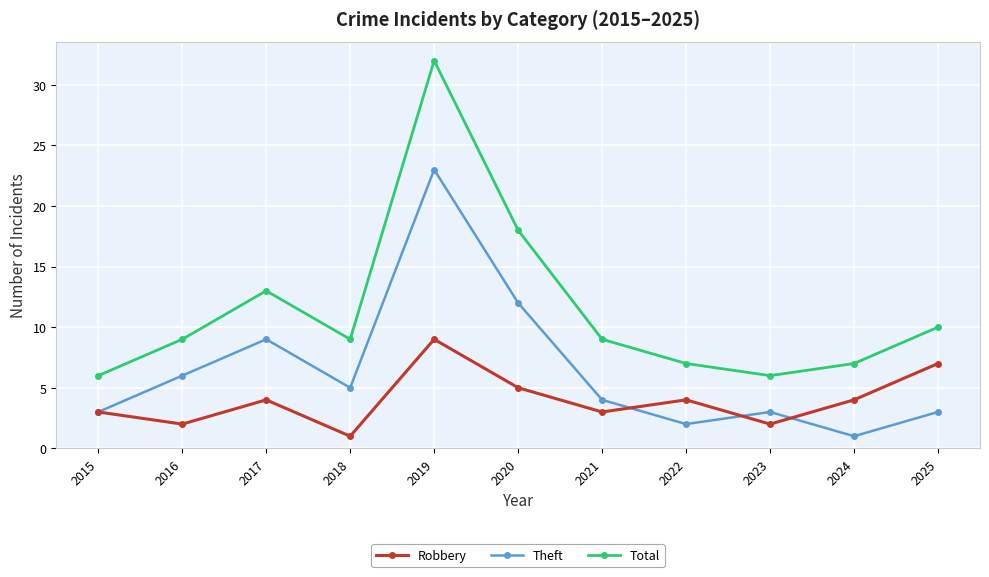

True or false: Theft and Total cross at least once.

False